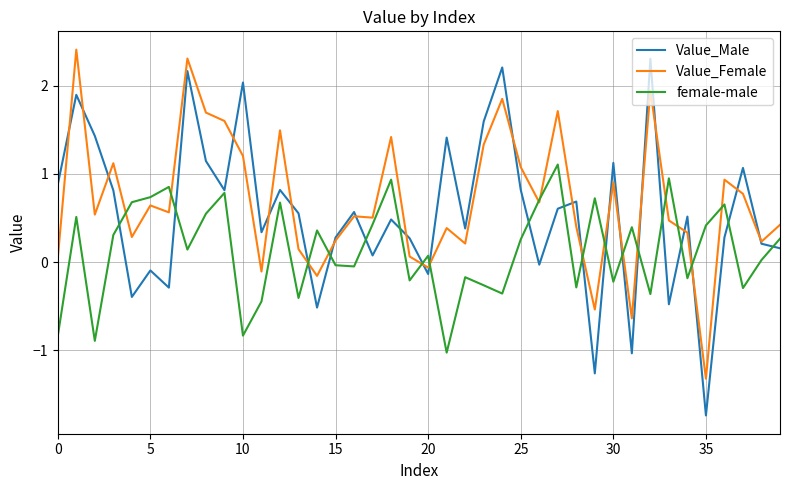

How many values in Value_Female are above zero?

34